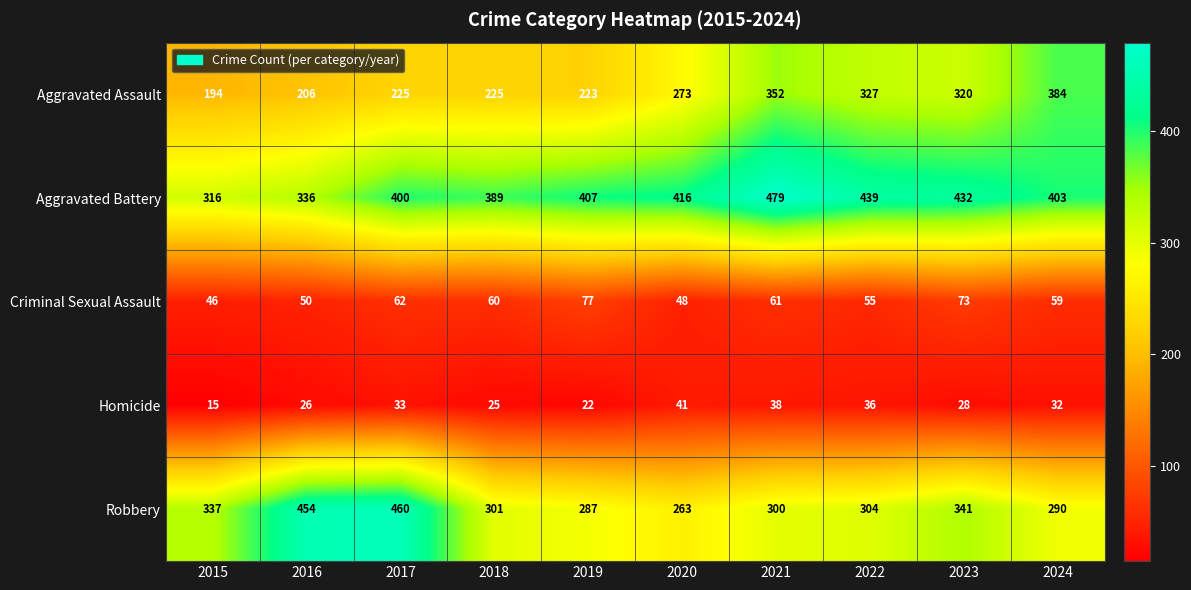

What is the smallest value displayed?

15